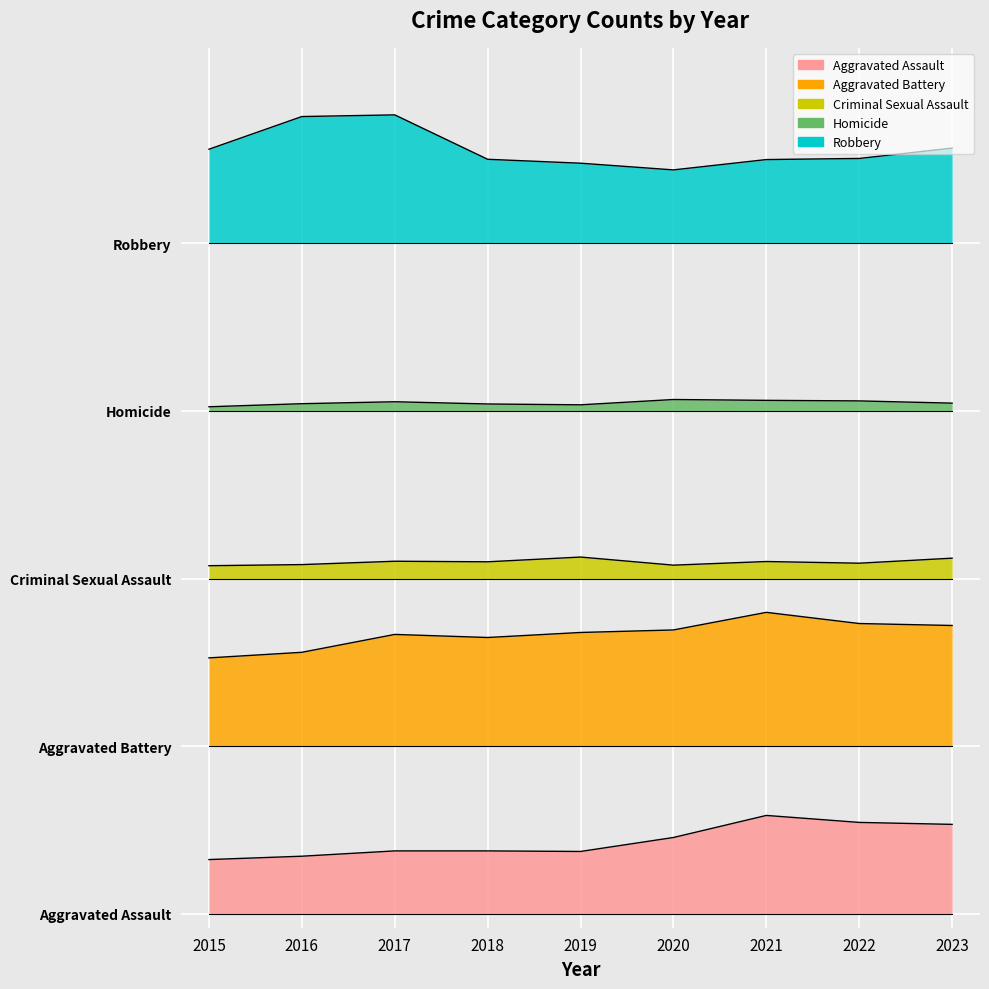

Reading left to right, list all the values displayed in this chart.

Aggravated Assault: 2015=194	2016=206	2017=225	2018=225	2019=223	2020=273	2021=352	2022=327	2023=320
Aggravated Battery: 2015=916	2016=936	2017=1000	2018=989	2019=1007	2020=1016	2021=1079	2022=1039	2023=1032
Criminal Sexual Assault: 2015=1246	2016=1250	2017=1262	2018=1260	2019=1277	2020=1248	2021=1261	2022=1255	2023=1273
Homicide: 2015=1815	2016=1826	2017=1833	2018=1825	2019=1822	2020=1841	2021=1838	2022=1836	2023=1828
Robbery: 2015=2737	2016=2854	2017=2860	2018=2701	2019=2687	2020=2663	2021=2700	2022=2704	2023=2741